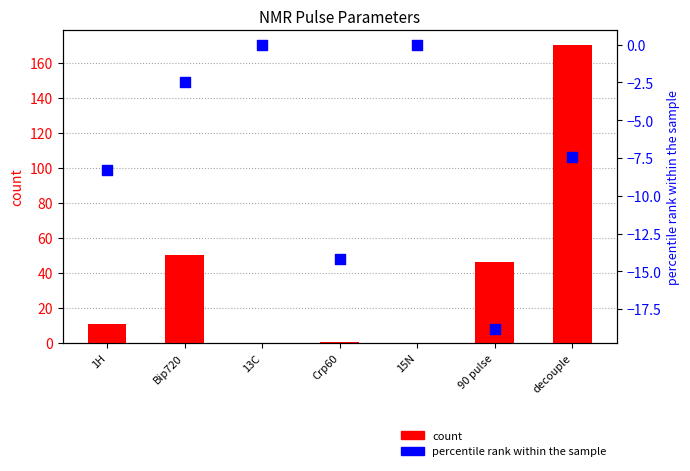

At how many categories does at least one series exceed 68?

1